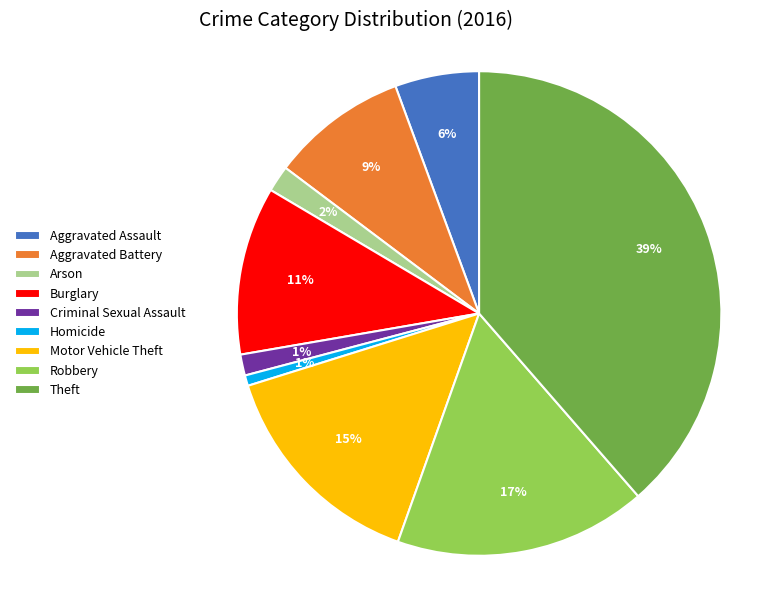

True or false: Burglary accounts for 11% of the total.

True